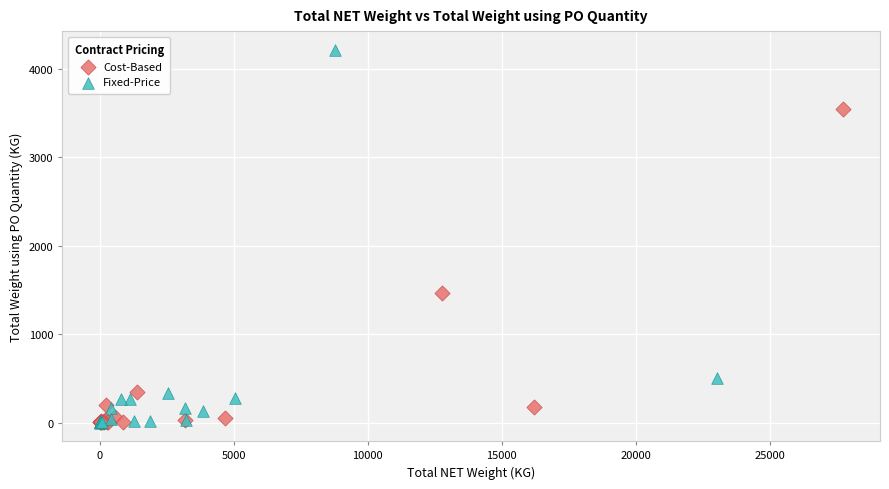

Which series contains the highest Y value?

Fixed-Price